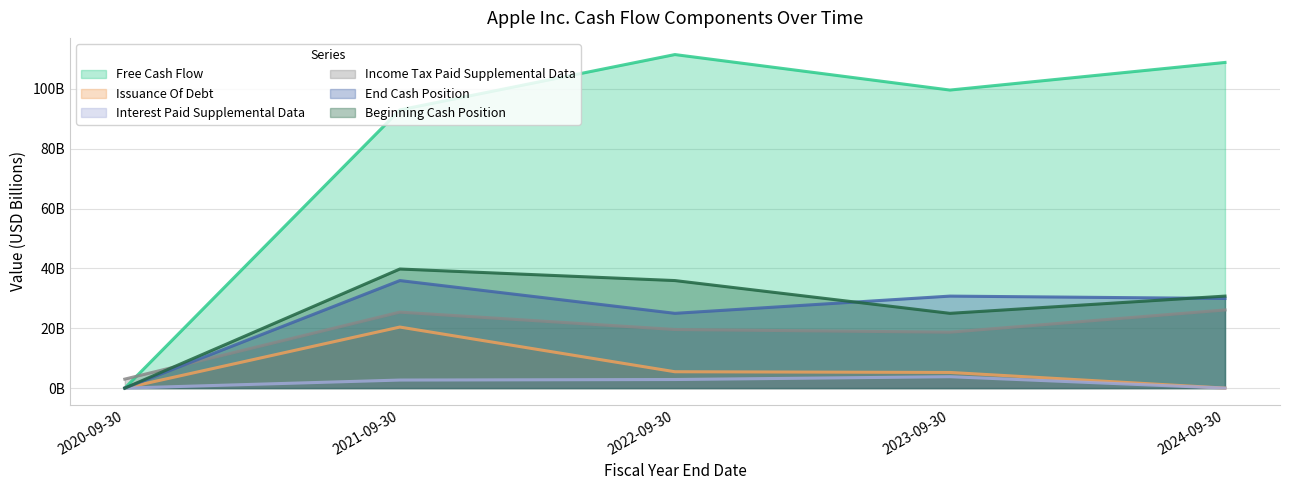

How many data points does each series have?

5